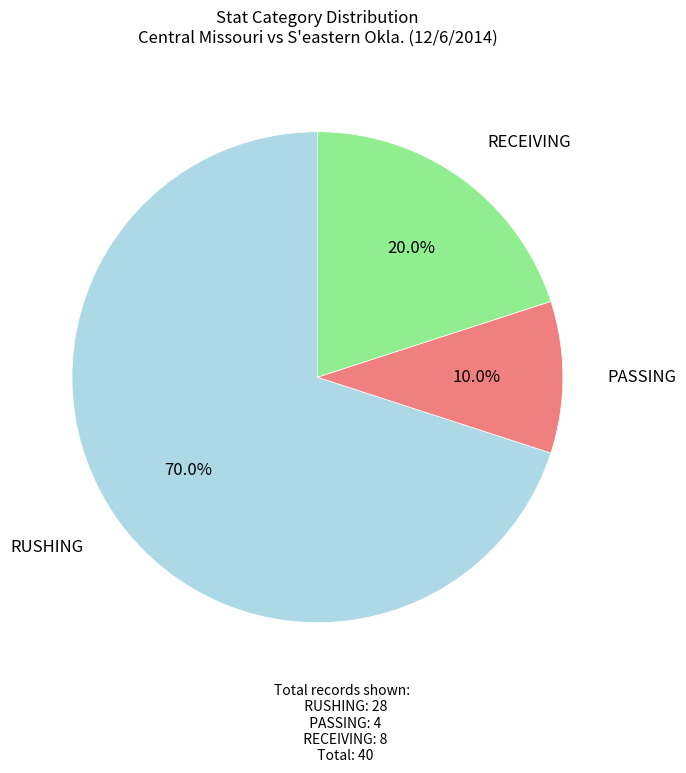

Count the number of slices in the pie.

3